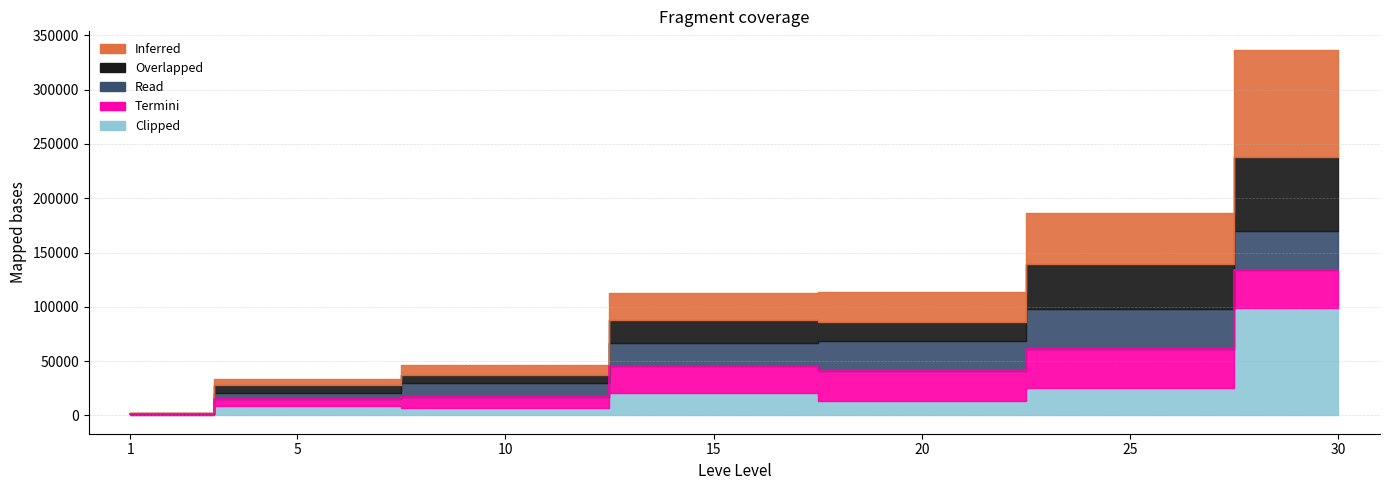

Which series changed the most between 15 and 30?

Clipped